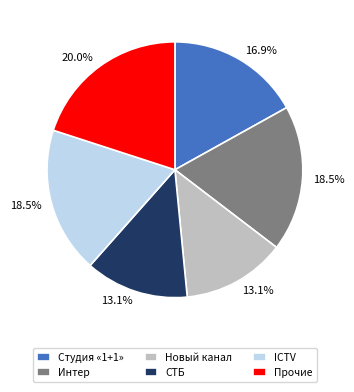

Do Новый канал and Студия «1+1» together represent more than half of the pie?

No